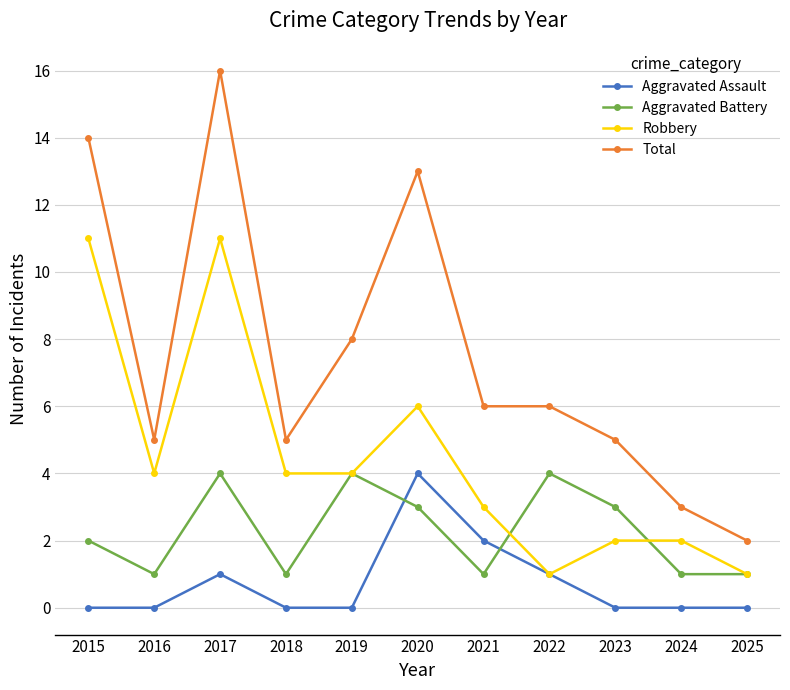

The value of Total at 2020 is 4. True or false?

False